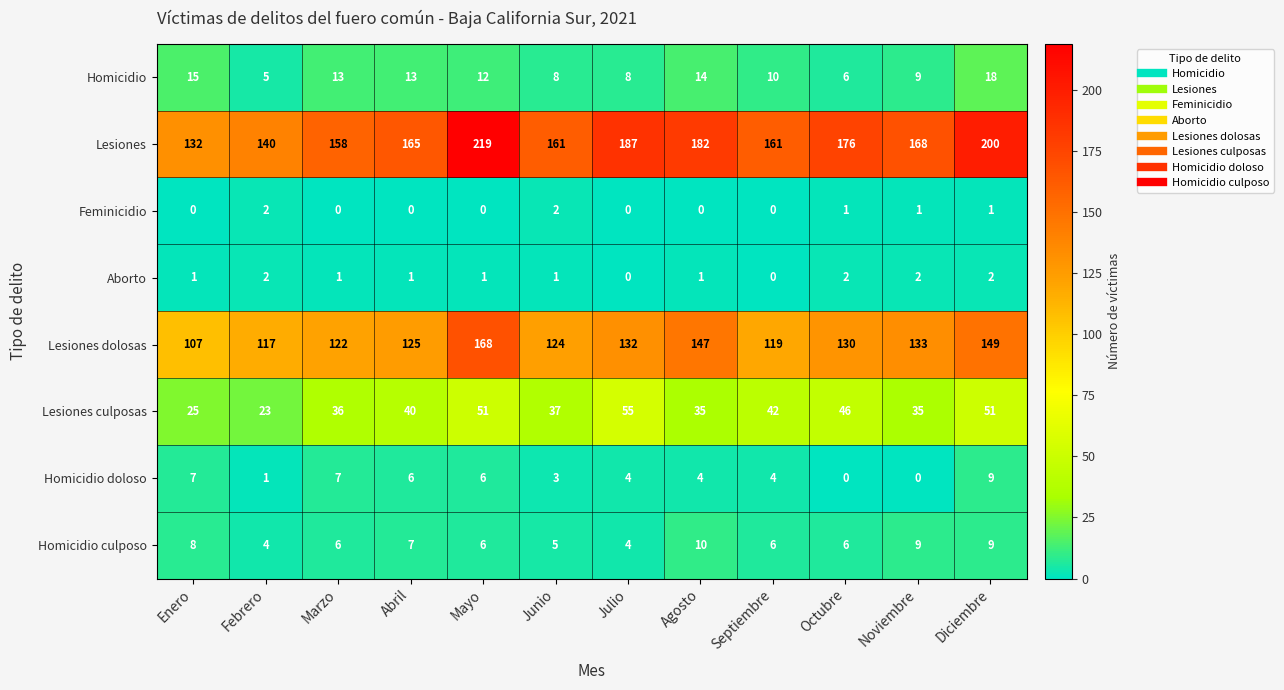

Between Enero and Octubre, which series saw the biggest shift?

Lesiones